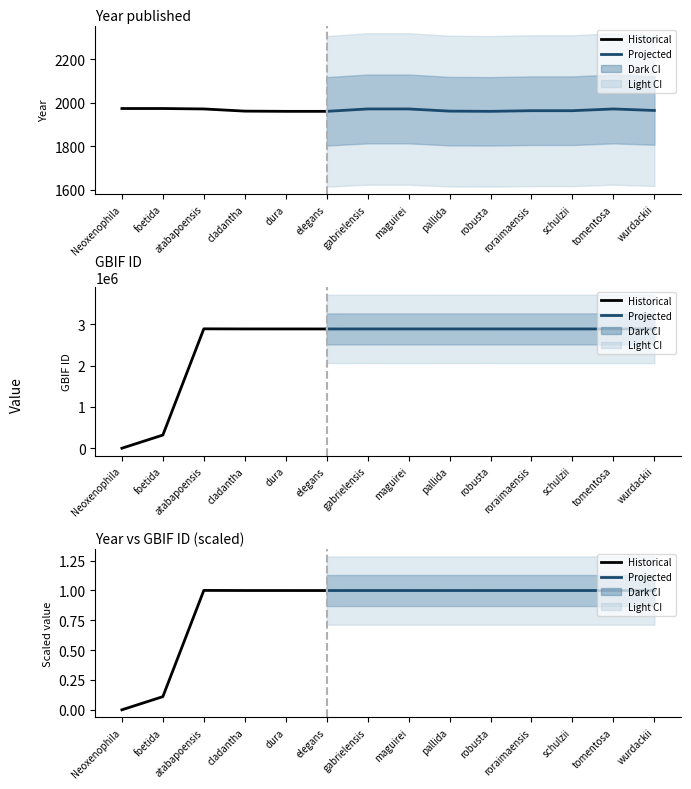

True or false: gbif_id has a value of 2884679 at robusta.

True